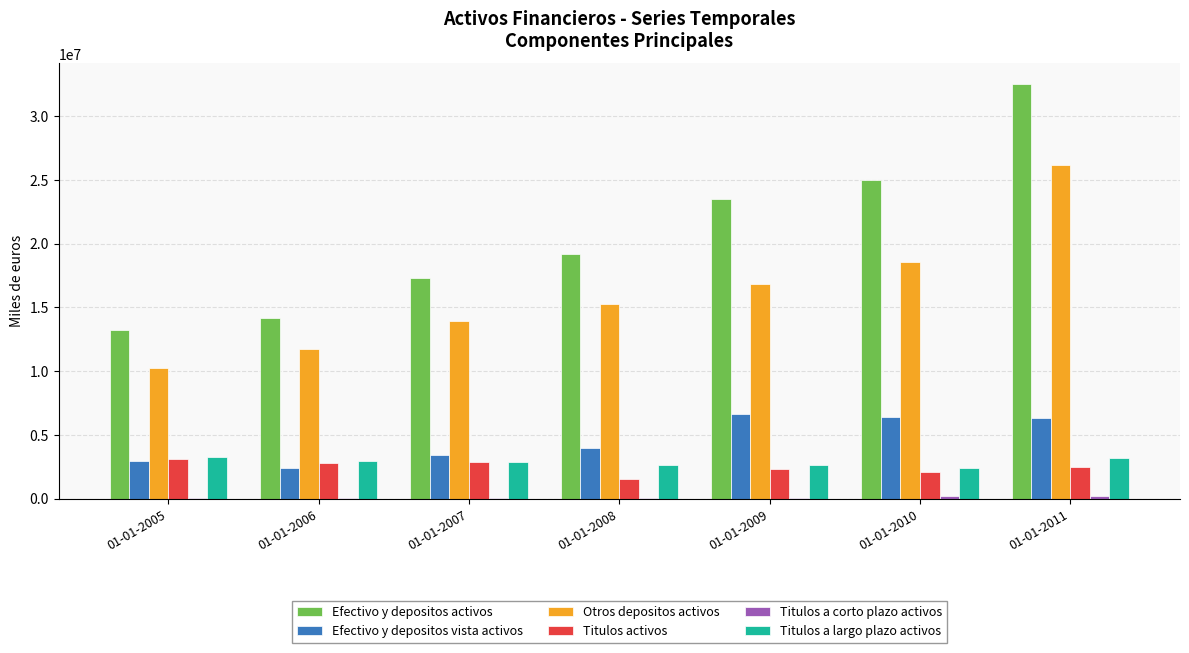

Which series has the largest total across all categories?

Efectivo y depositos activos